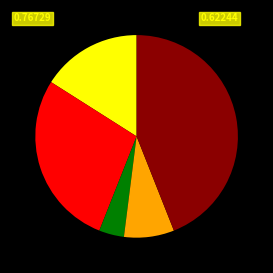

Does any single category account for the majority?

No